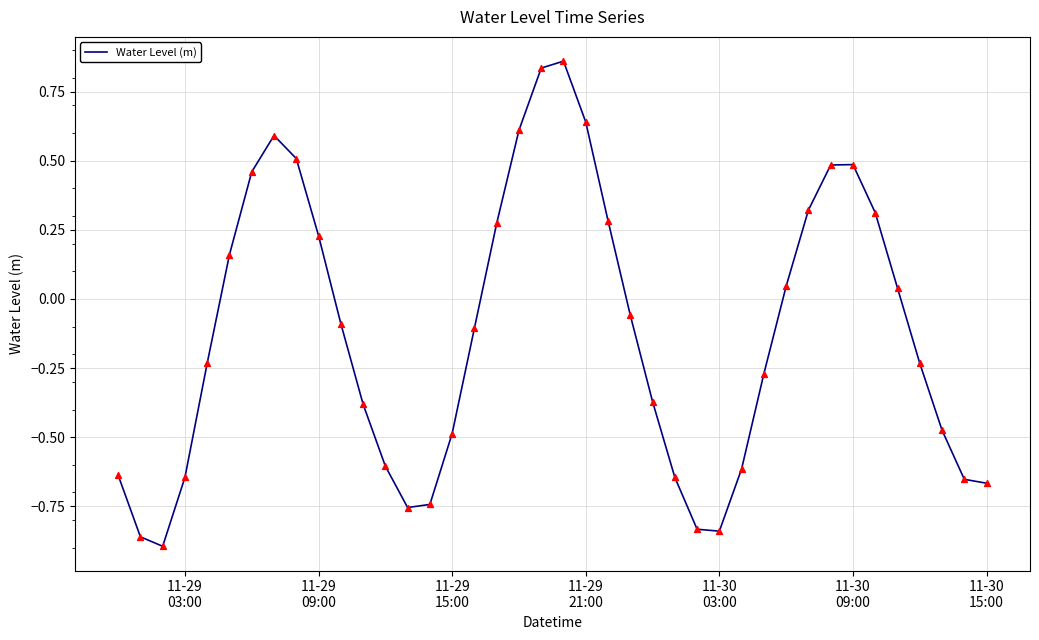

What is the difference between the maximum and minimum values?

1.8